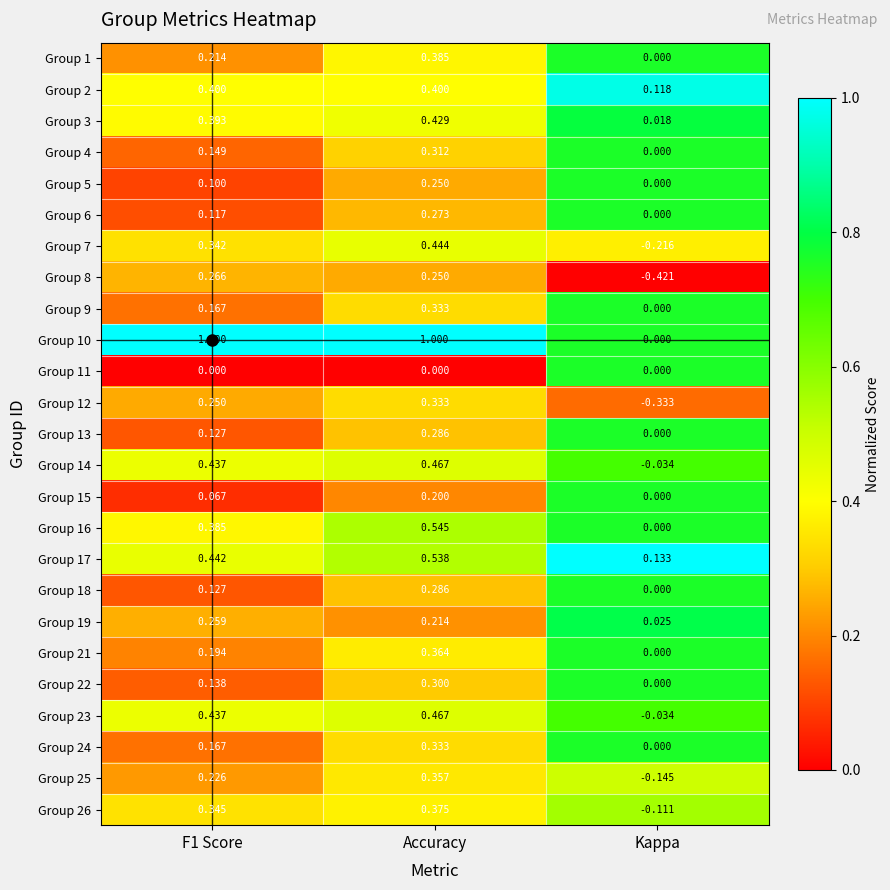

Is the value of Group 23 at Kappa greater than the value of Group 19 at Accuracy?

No